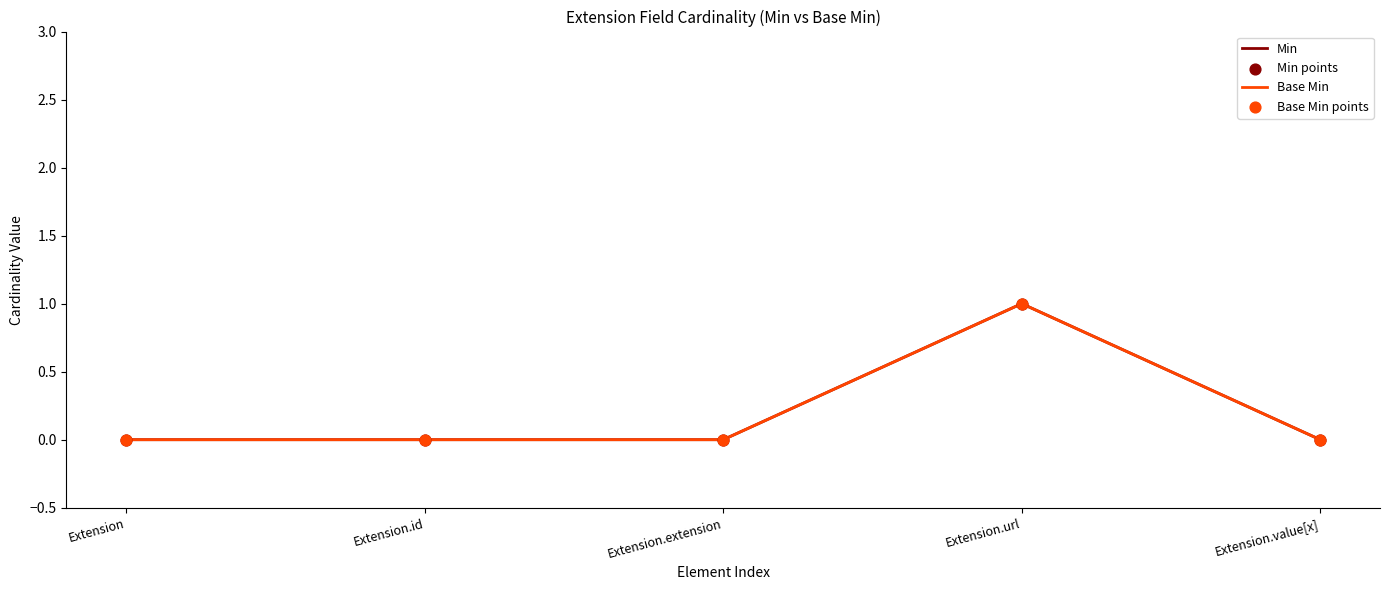

Does the chart have visible grid lines?

No